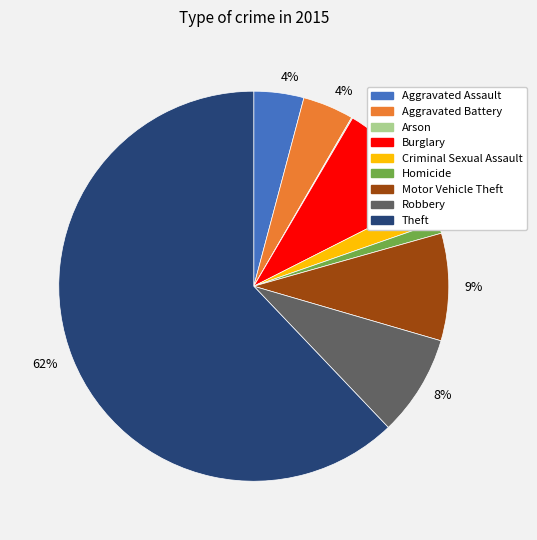

To the nearest percent, what is the average slice percentage?

11%